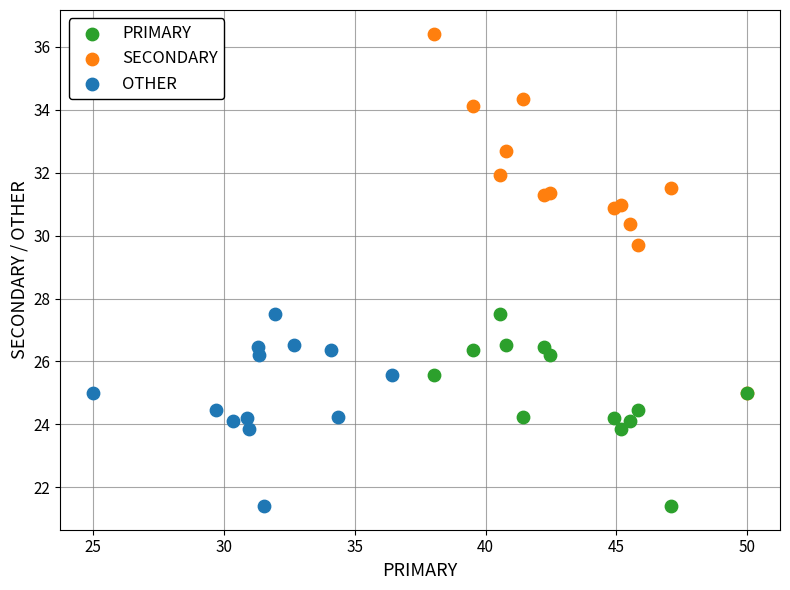

Which series reaches the maximum Y coordinate?

SECONDARY